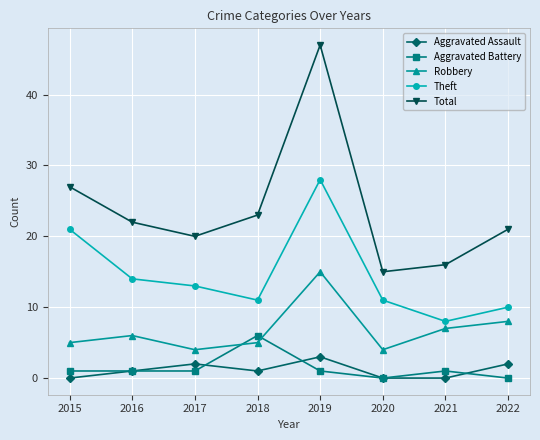

True or false: Theft and Aggravated Battery intersect in this chart.

False